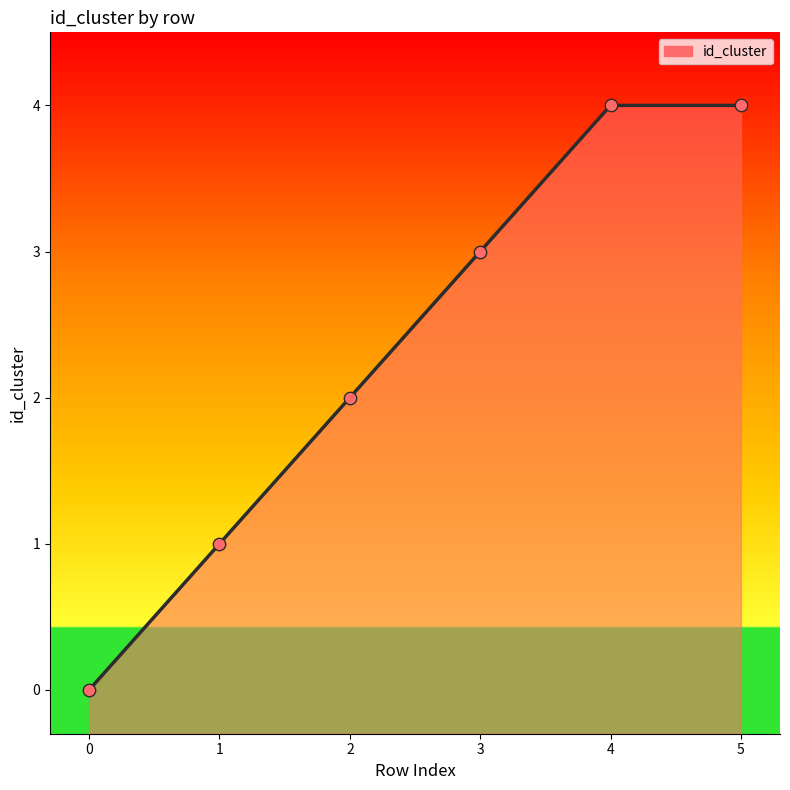

Between 1 and 2, which is larger?

2